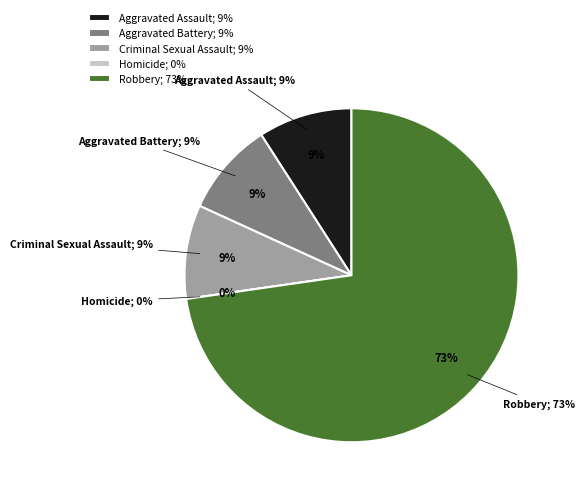

To the nearest percent, what is the combined percentage of Criminal Sexual Assault and Robbery?

82%